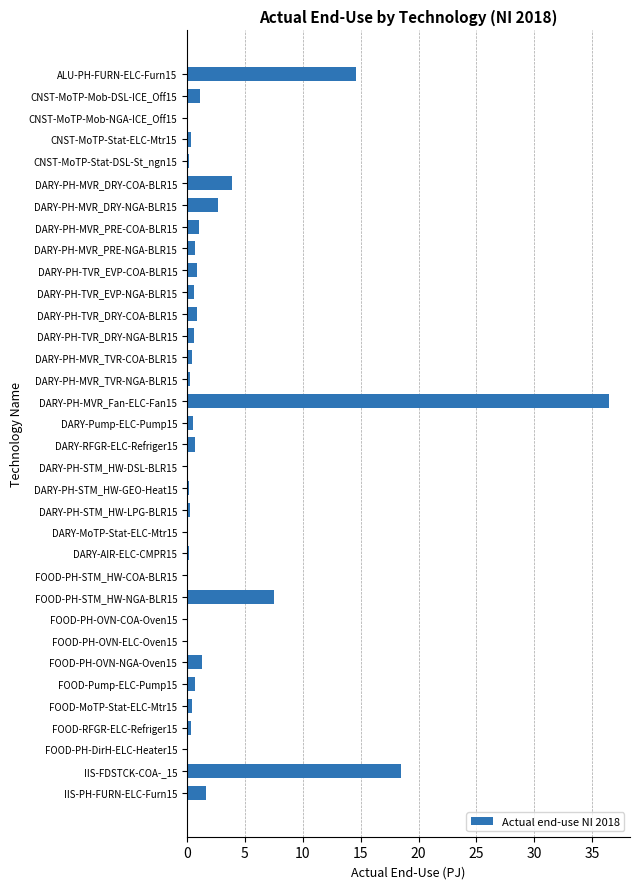

Which label corresponds to the largest value in the chart?

DARY-PH-MVR_Fan-ELC-Fan15